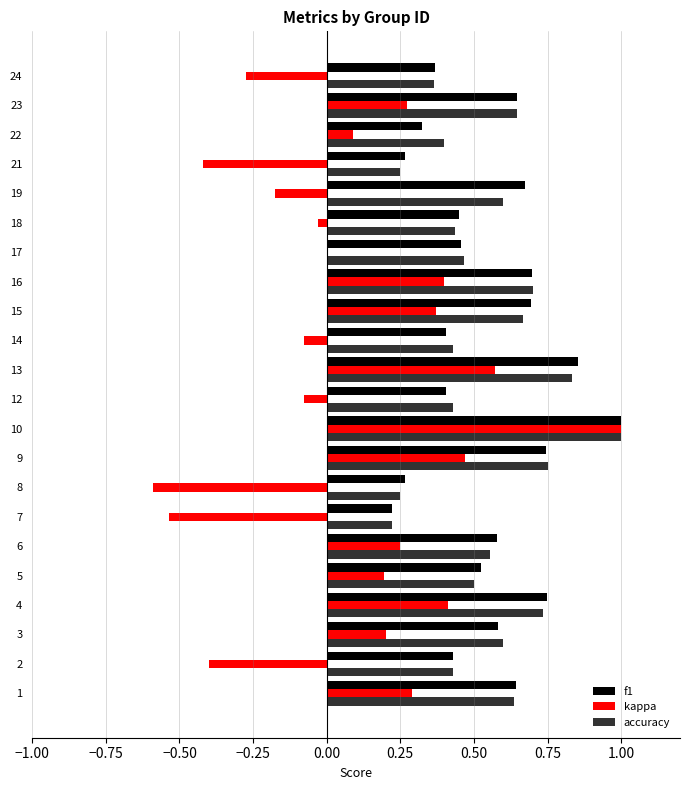

Is the value of f1 at 19 greater than the value of accuracy at 19?

Yes